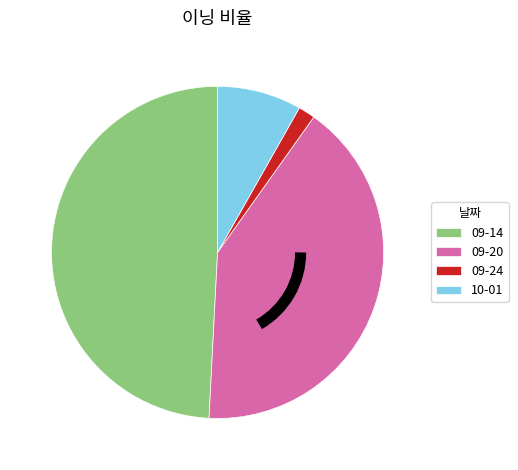

Count the number of slices in the pie.

4